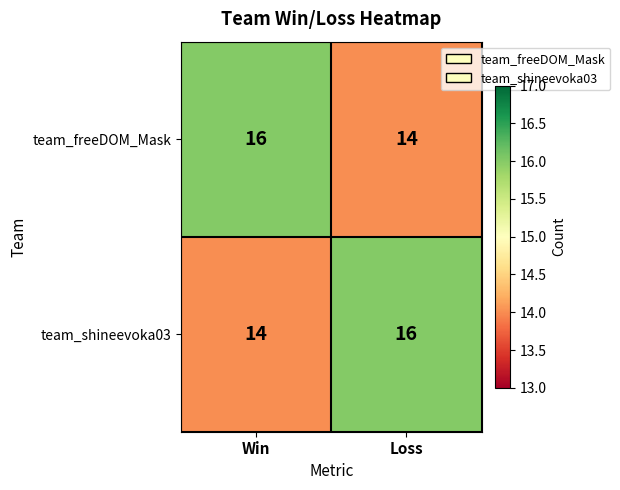

What is the total value across all series at Win?

30